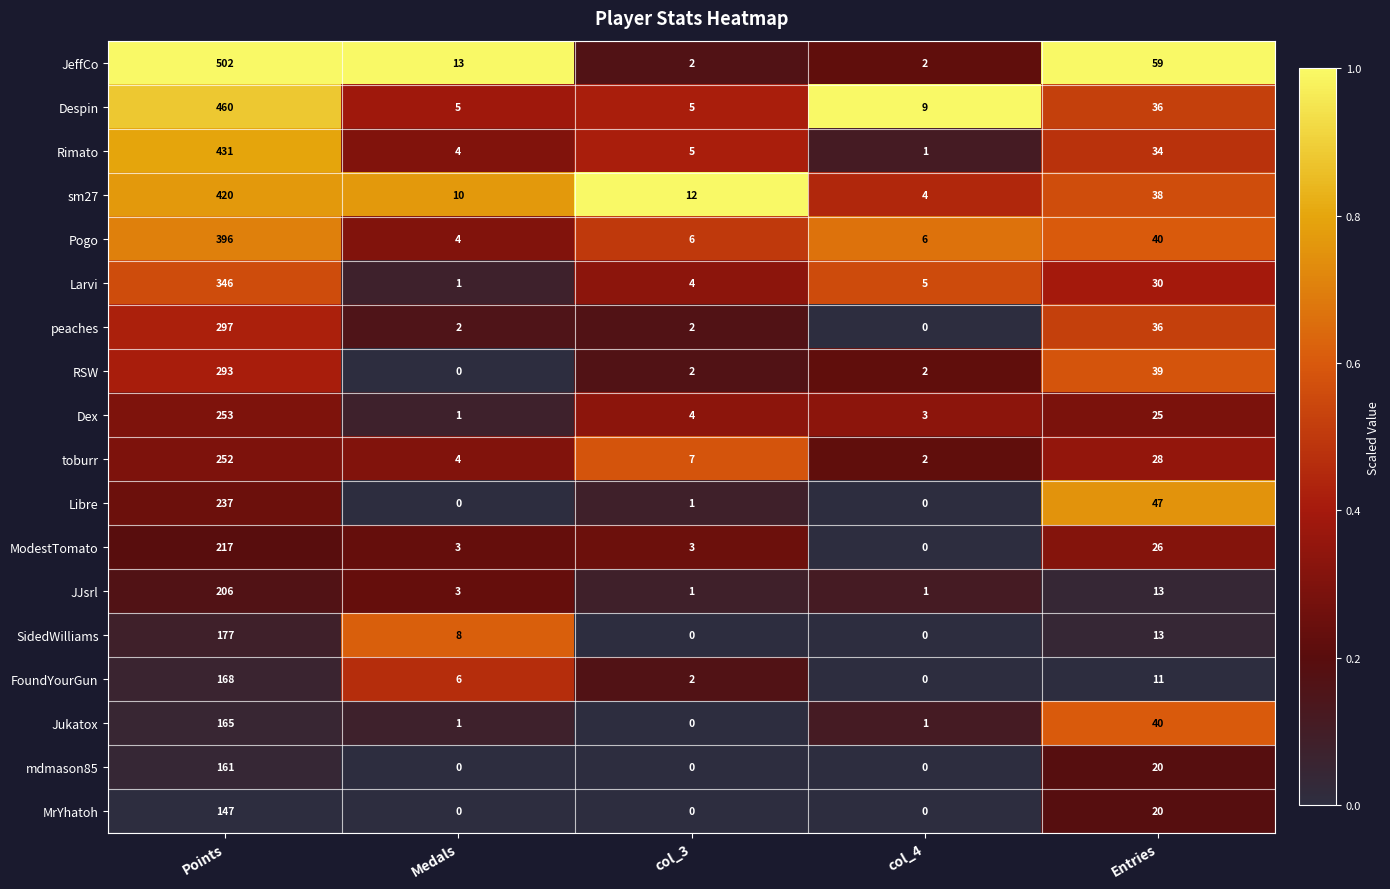

What is the difference between the maximum and minimum values in the Pogo series?

392